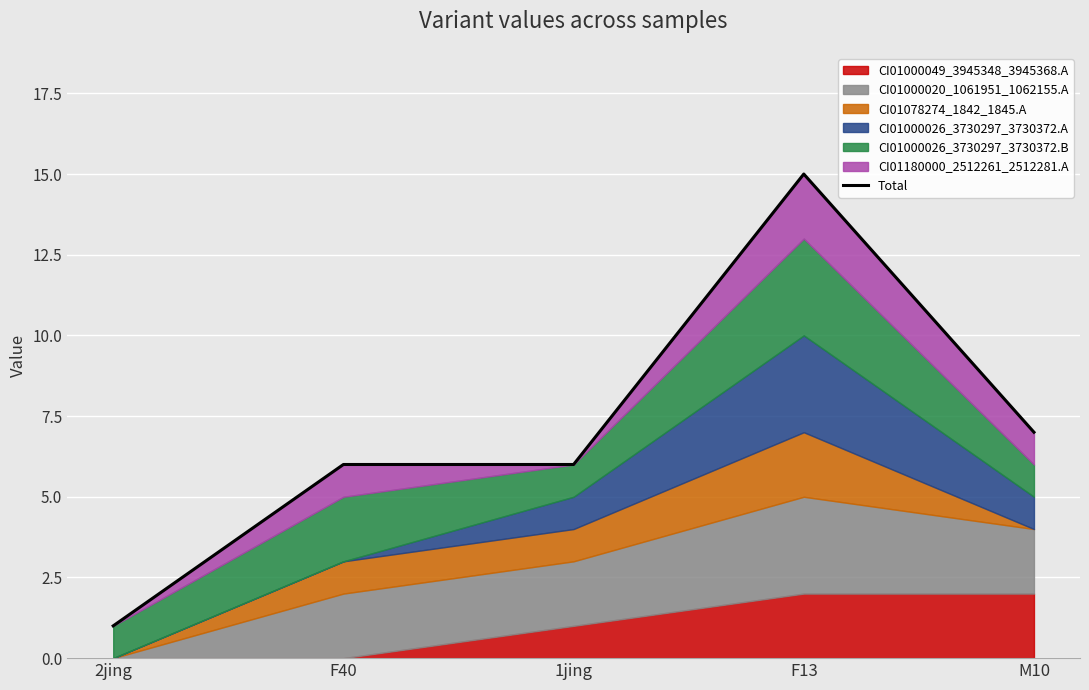

Reading left to right, what are all the values shown in this chart?

2jing=1	F40=6	1jing=6	F13=15	M10=7